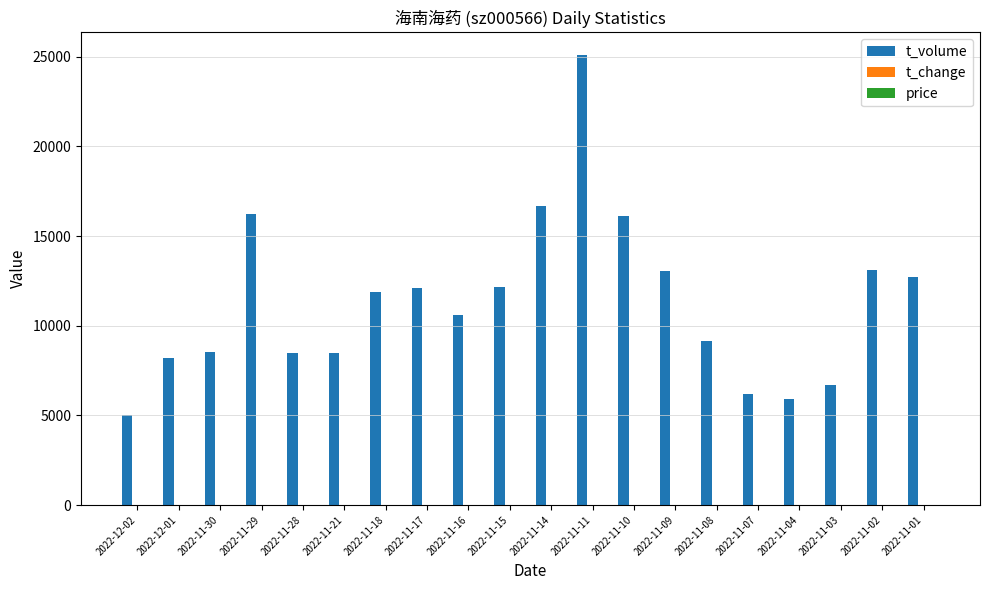

At which label does t_volume reach its peak?

2022-11-11